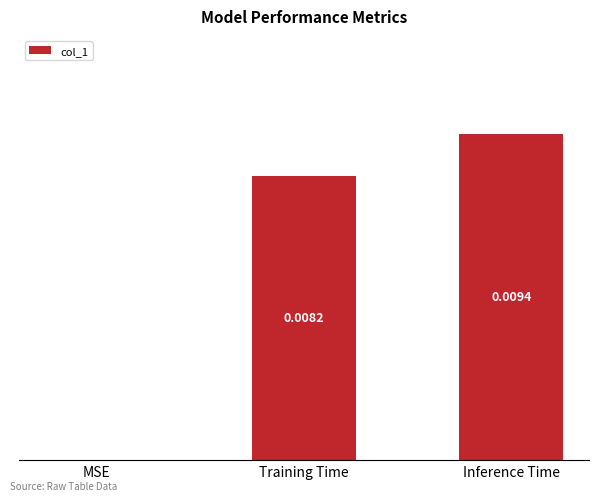

Which label corresponds to the largest value in the chart?

Inference Time